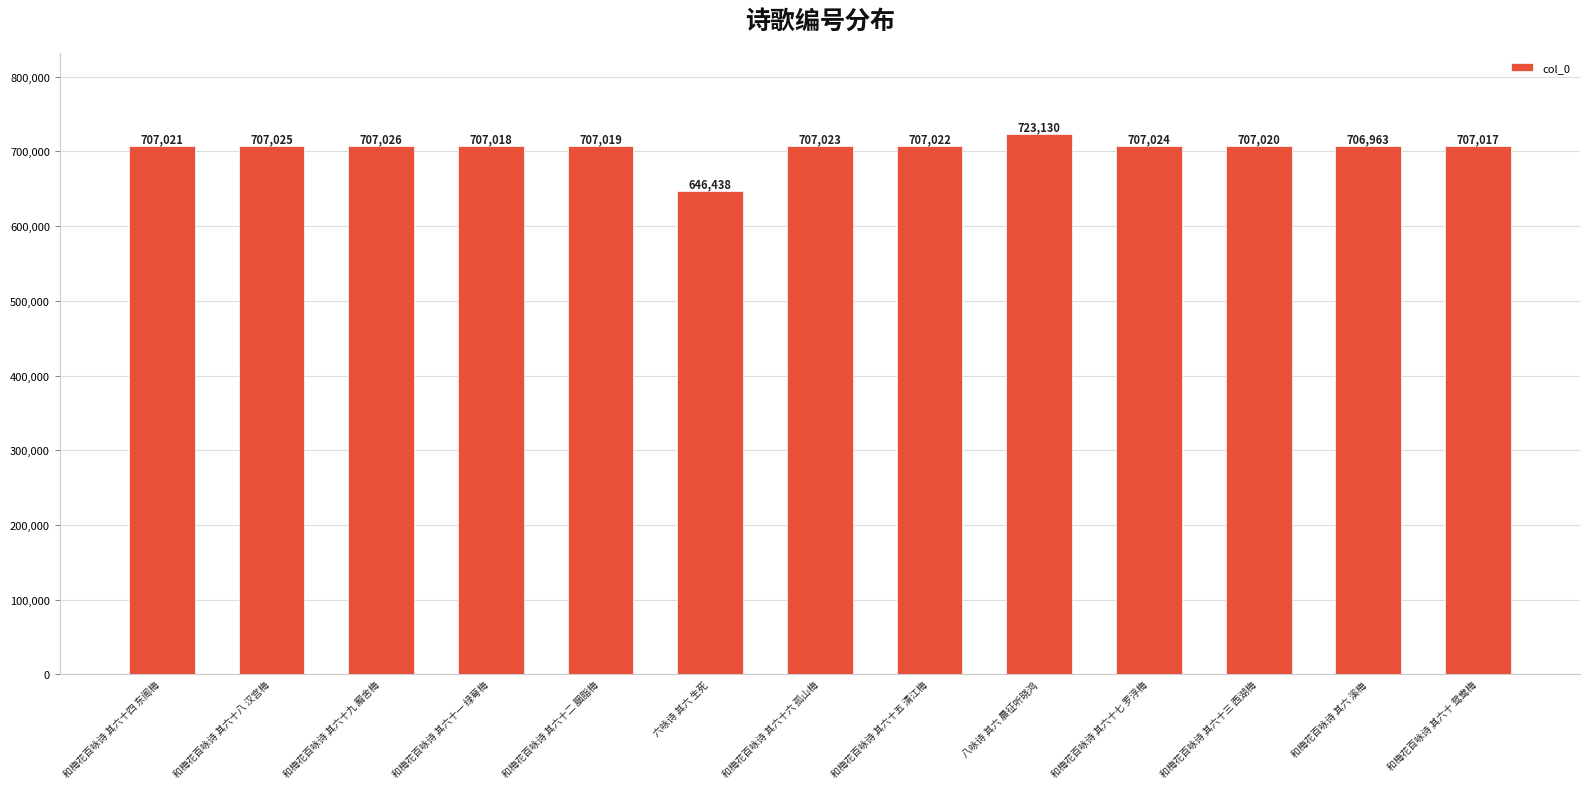

Reading left to right, what are all the values shown in this chart?

707021	707025	707026	707018	707019	646438	707023	707022	723130	707024	707020	706963	707017